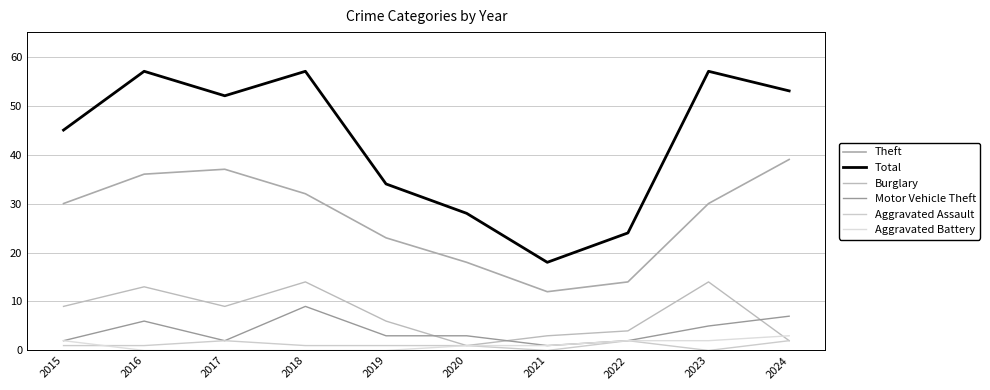

Between which two adjacent categories do Aggravated Battery and Burglary first intersect?

2023 and 2024